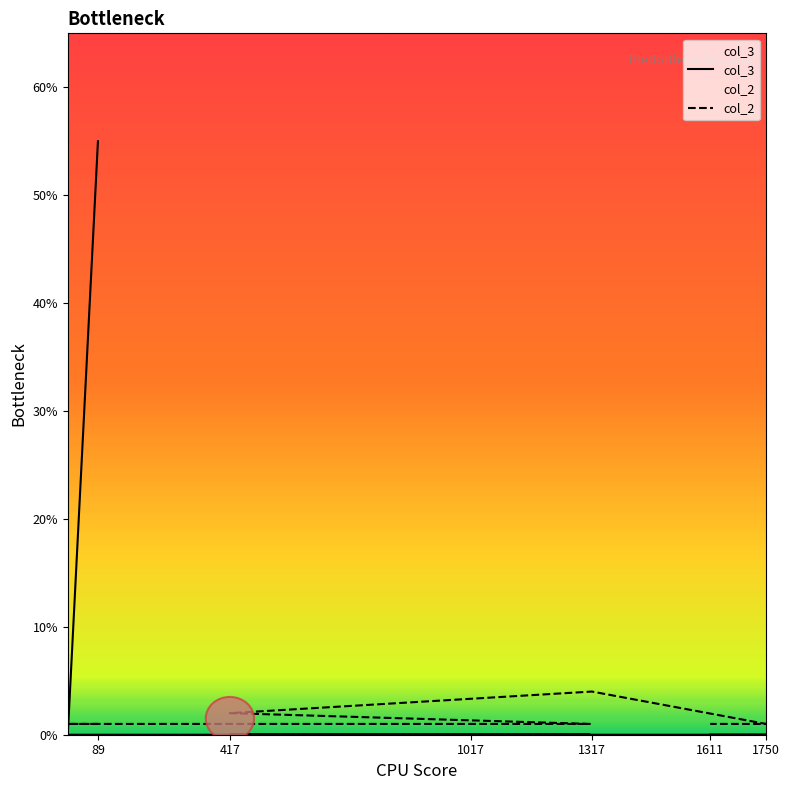

Reading left to right, list all the values displayed in this chart.

col_2: 1	1	1	2	4	1	1
col_3: 55	0	0	0	0	0	0